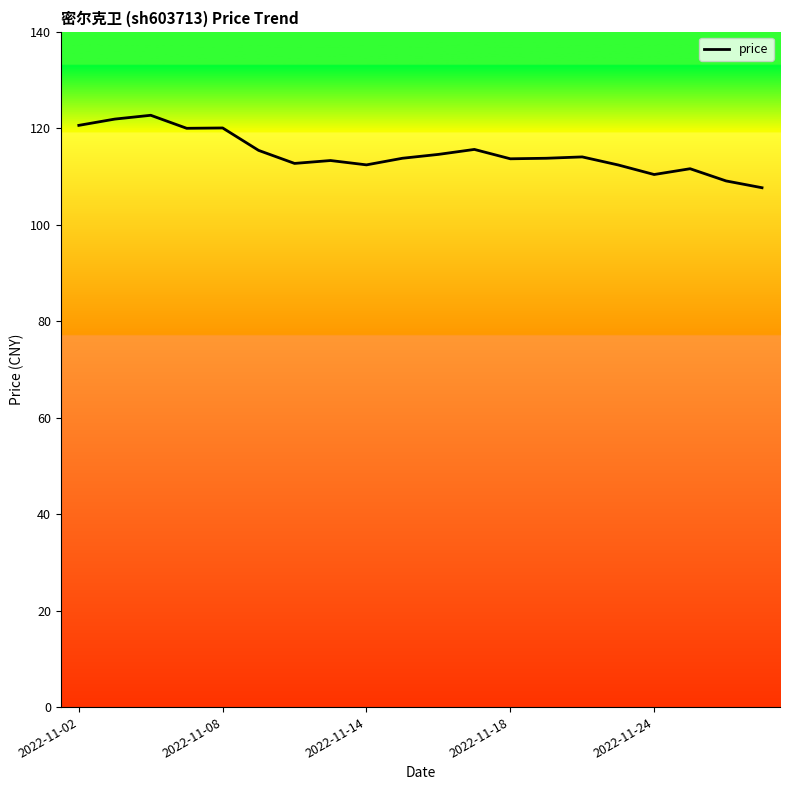

What is the difference between the maximum and minimum values?

15.0